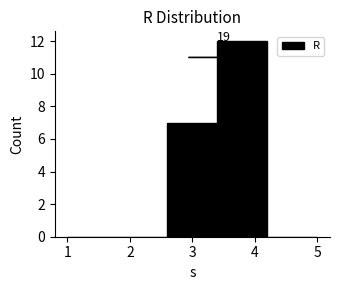

Over which range of the x-axis is the bar tallest?

3.4 to 4.2